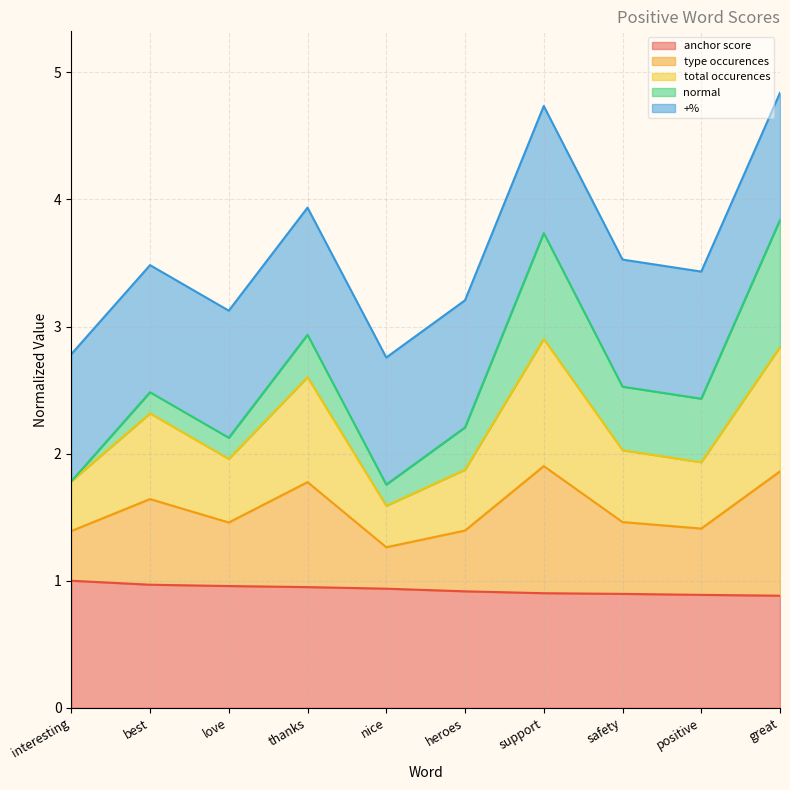

Does the chart display data point markers on the line(s)?

No